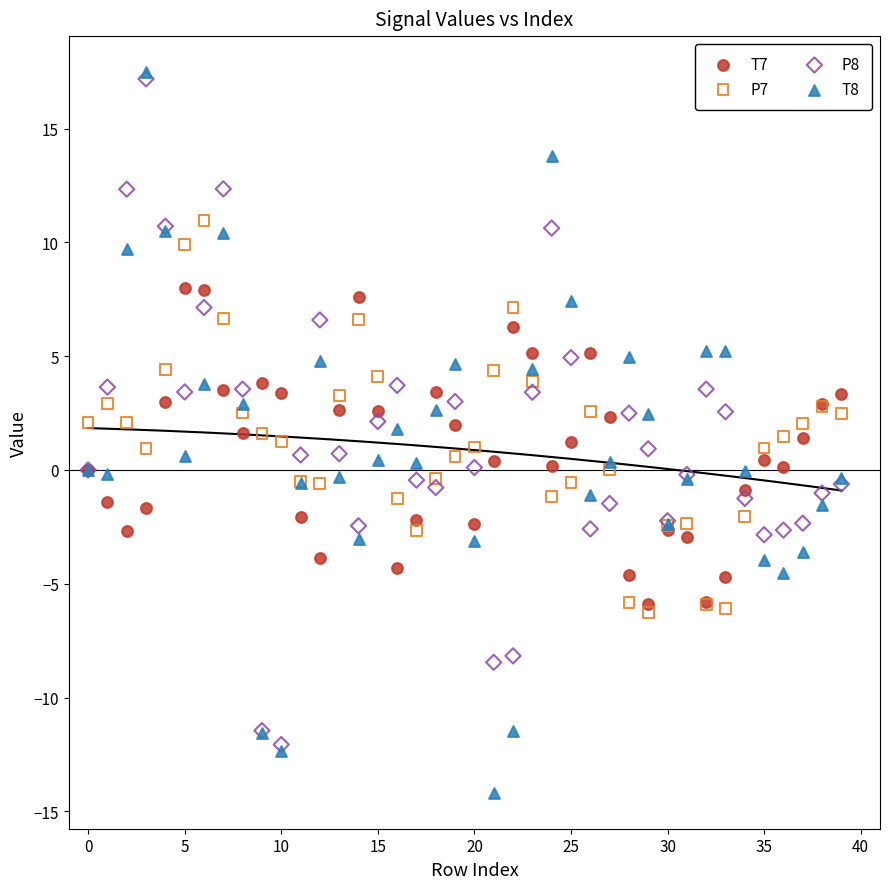

Which series contains the highest Y value?

T8